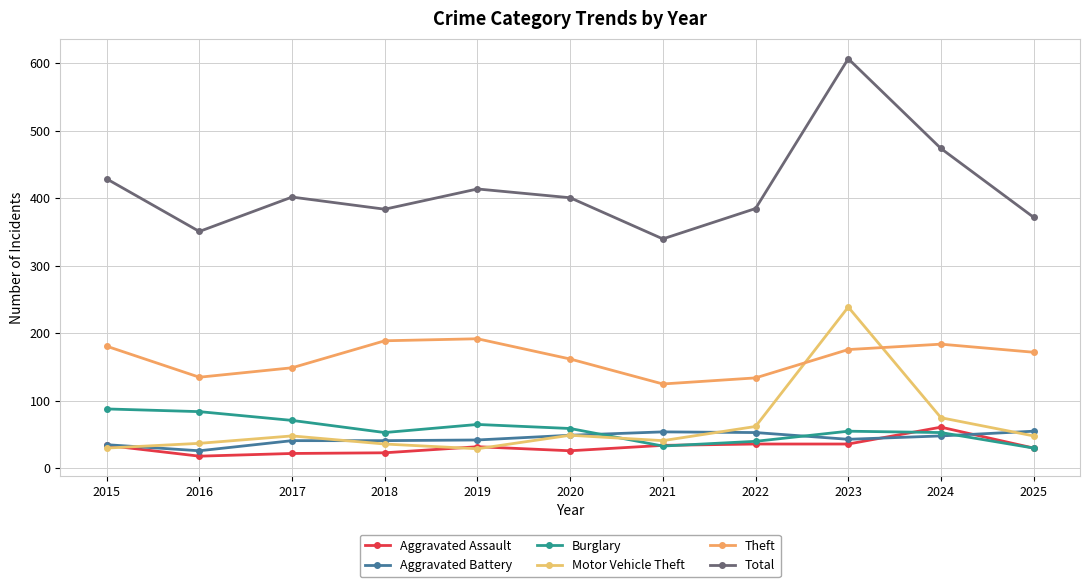

What is the maximum value shown in the chart?

607